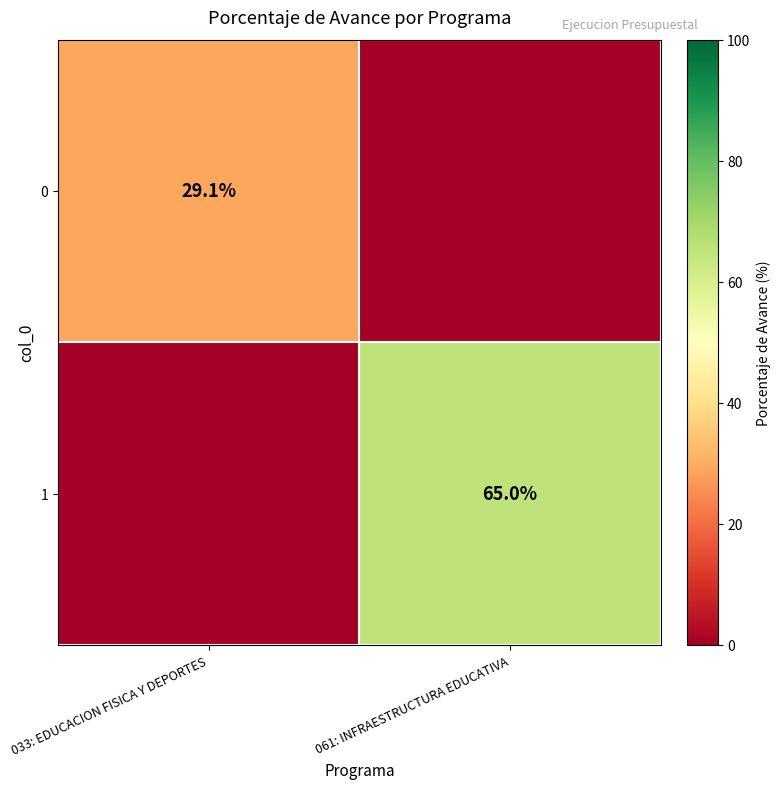

Is it true that 0 equals 39.5 at 033: EDUCACION FISICA Y DEPORTES?

False